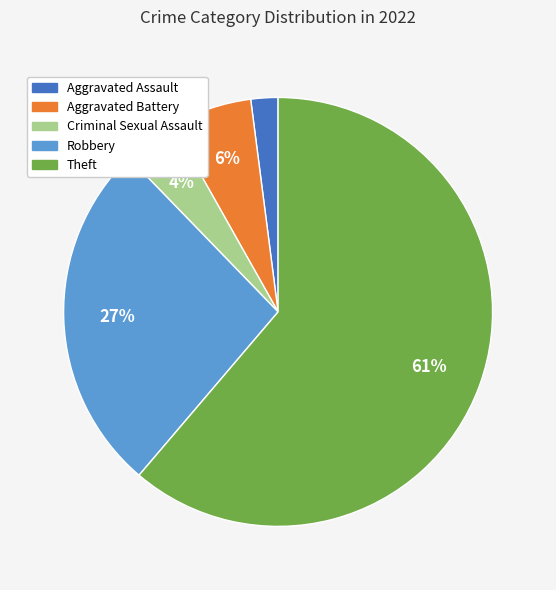

The Theft slice represents 61% of the pie. True or false?

True